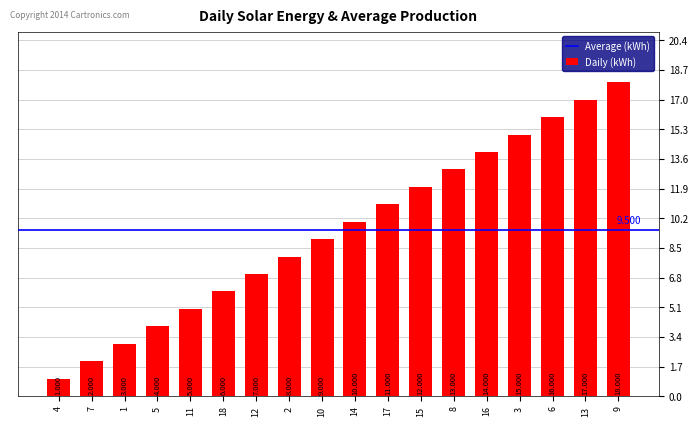

Reading left to right, transcribe all the data shown in this chart.

4=1	7=2	1=3	5=4	11=5	18=6	12=7	2=8	10=9	14=10	17=11	15=12	8=13	16=14	3=15	6=16	13=17	9=18